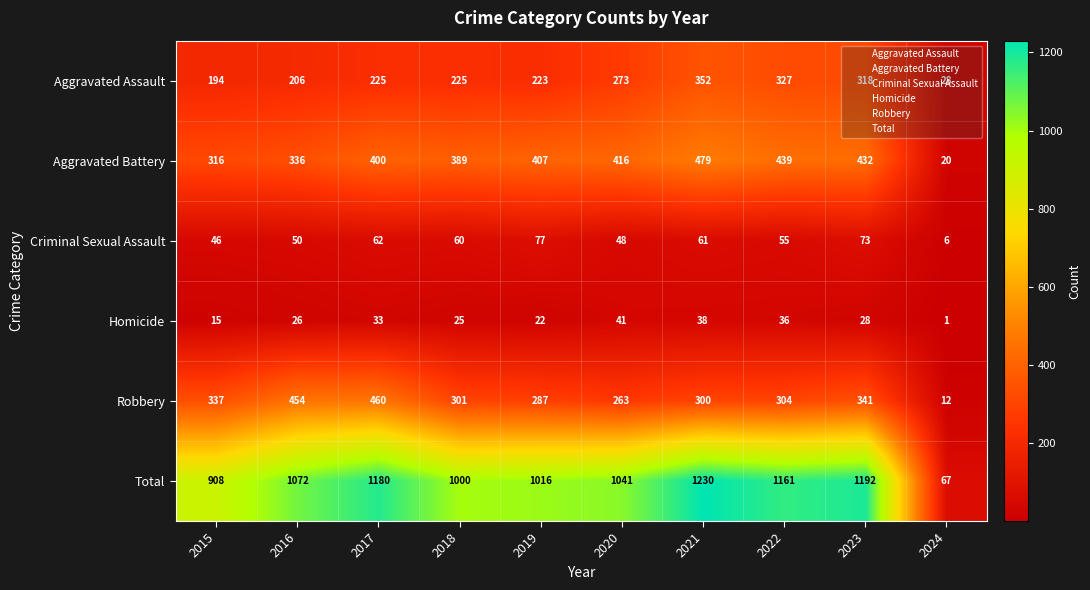

The value of Robbery at 2018 is 114. True or false?

False